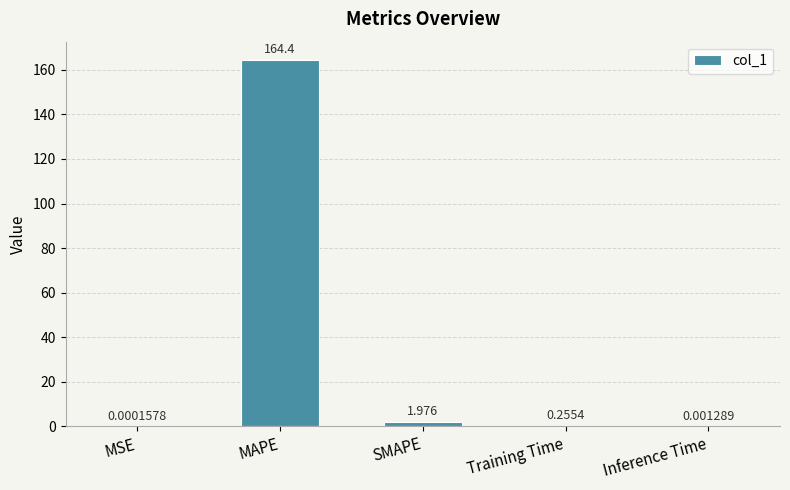

Between MAPE and Inference Time, which is larger?

MAPE